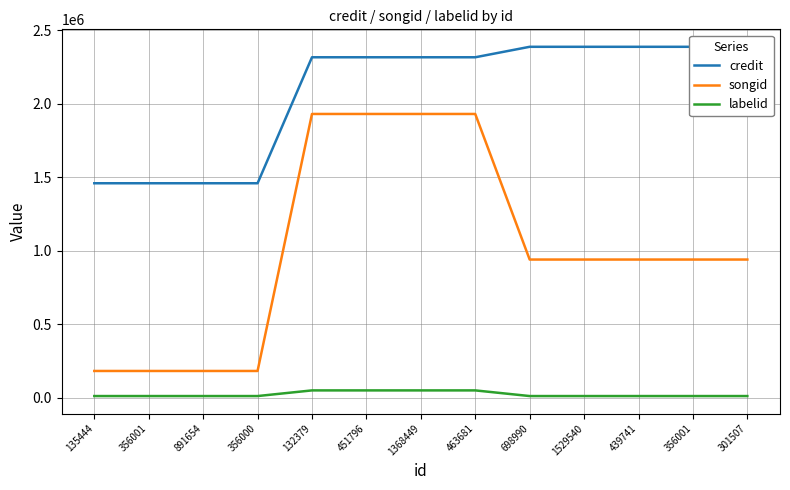

At how many categories does at least one series exceed 1703476?

9